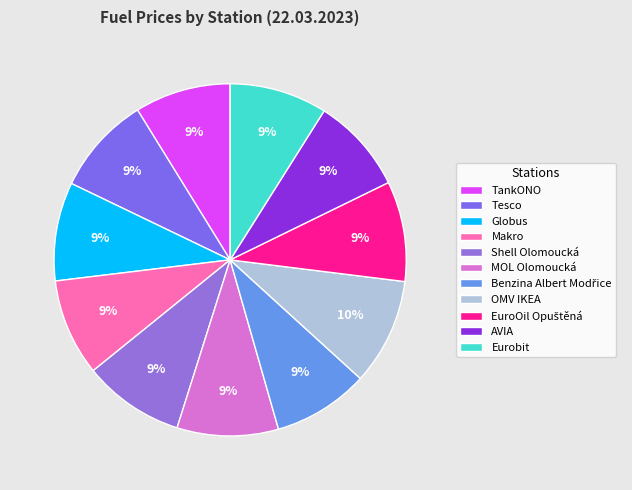

Rank the categories by value from highest to lowest.

OMV IKEA, Shell Olomoucká, MOL Olomoucká, EuroOil Opuštěná, Tesco, Globus, Eurobit, Makro, TankONO, Benzina Albert Modřice, AVIA